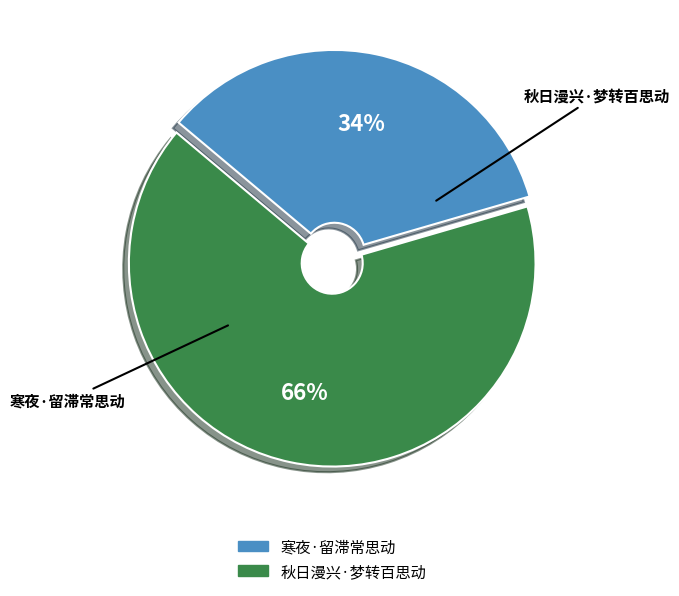

To the nearest percent, what is the average slice percentage?

50%